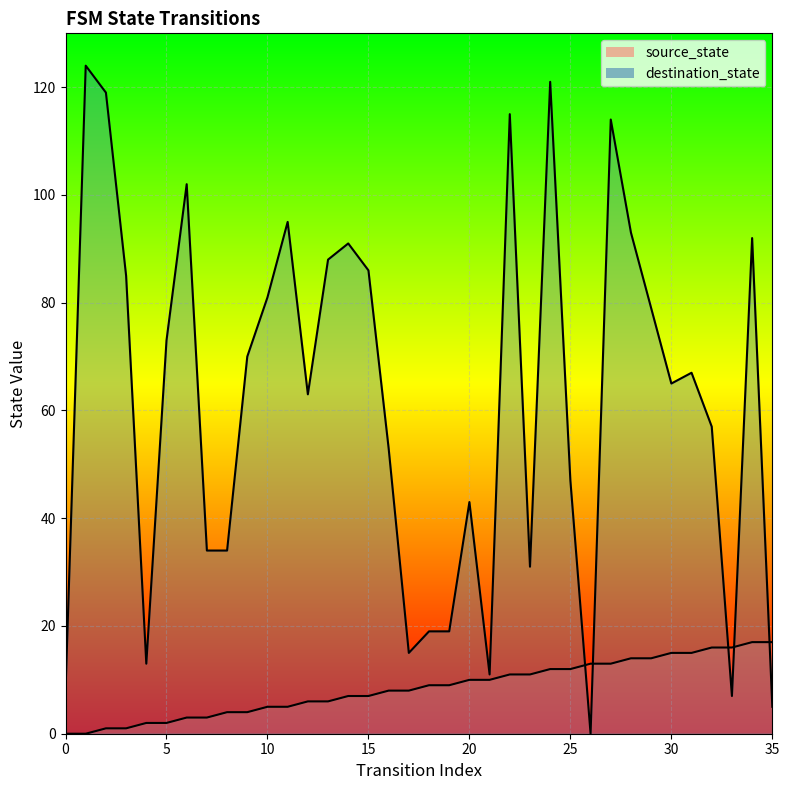

List the labels in order of destination_state value, largest first.

1, 24, 2, 22, 27, 6, 11, 28, 34, 14, 13, 15, 3, 10, 29, 5, 9, 31, 30, 12, 32, 16, 25, 20, 7, 8, 23, 18, 19, 17, 4, 21, 0, 33, 35, 26